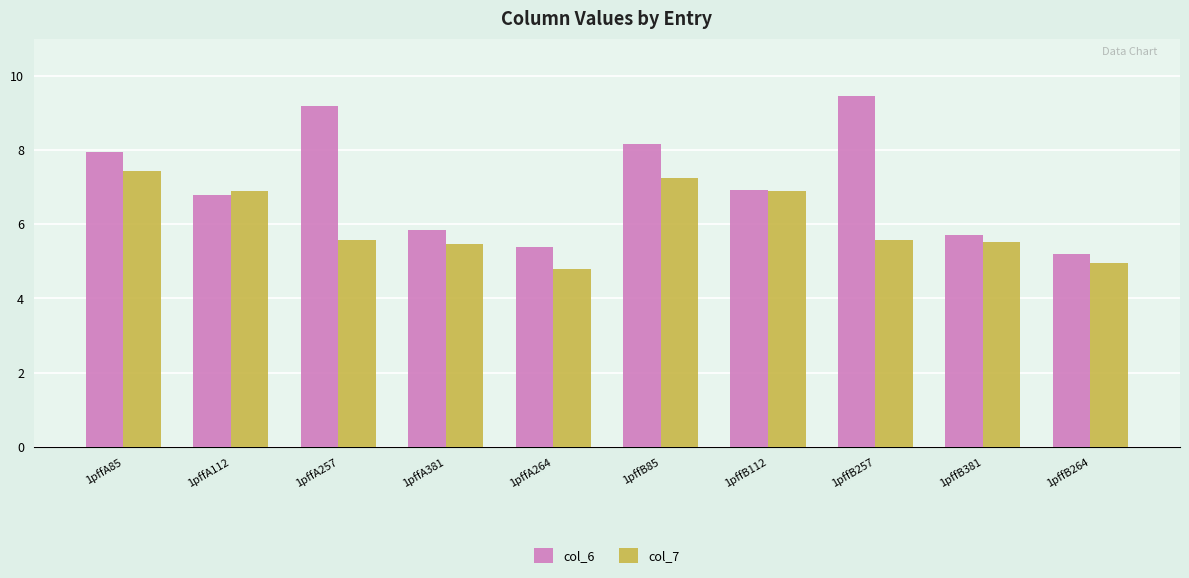

Which series changed the most between 1pffA112 and 1pffA381?

col_7